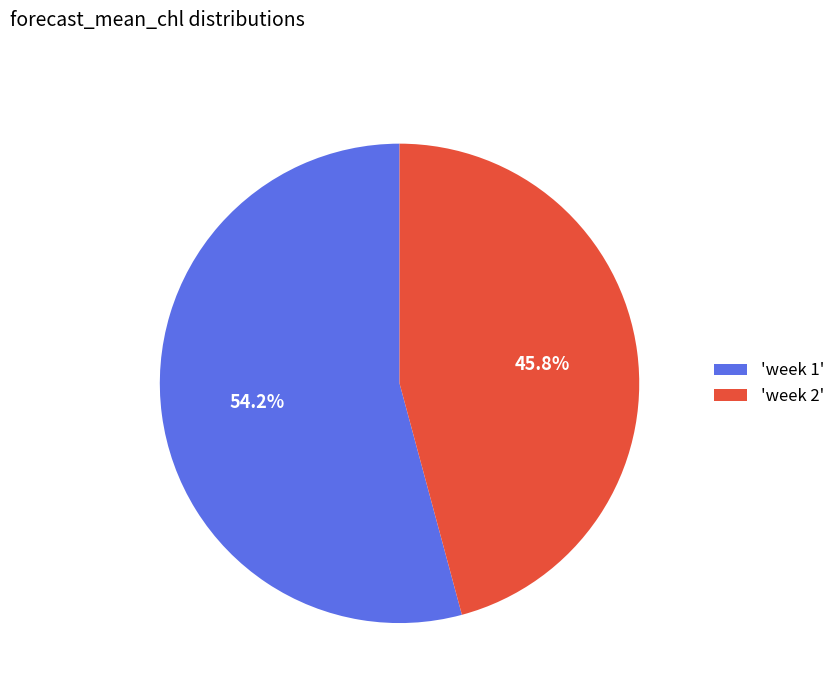

How many segments does this pie chart have?

2